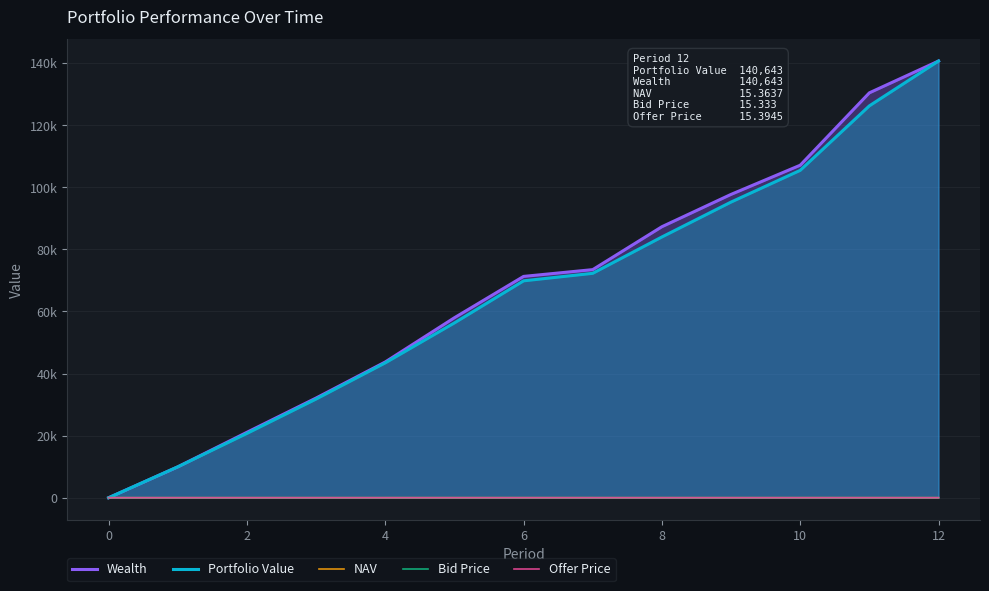

The value of Portfolio Value at 8 is 136818.2. True or false?

False